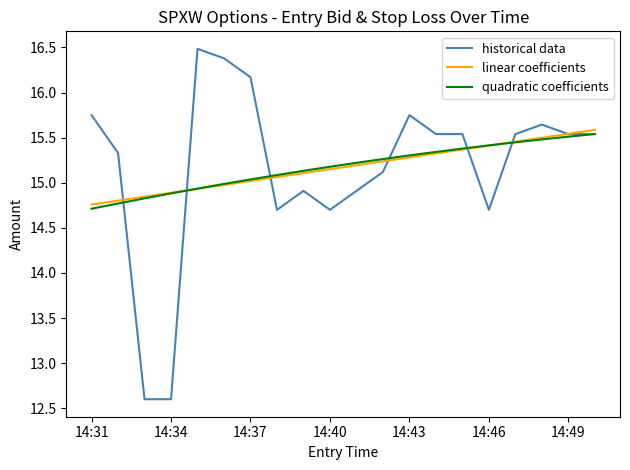

What is the smallest value displayed?

12.6